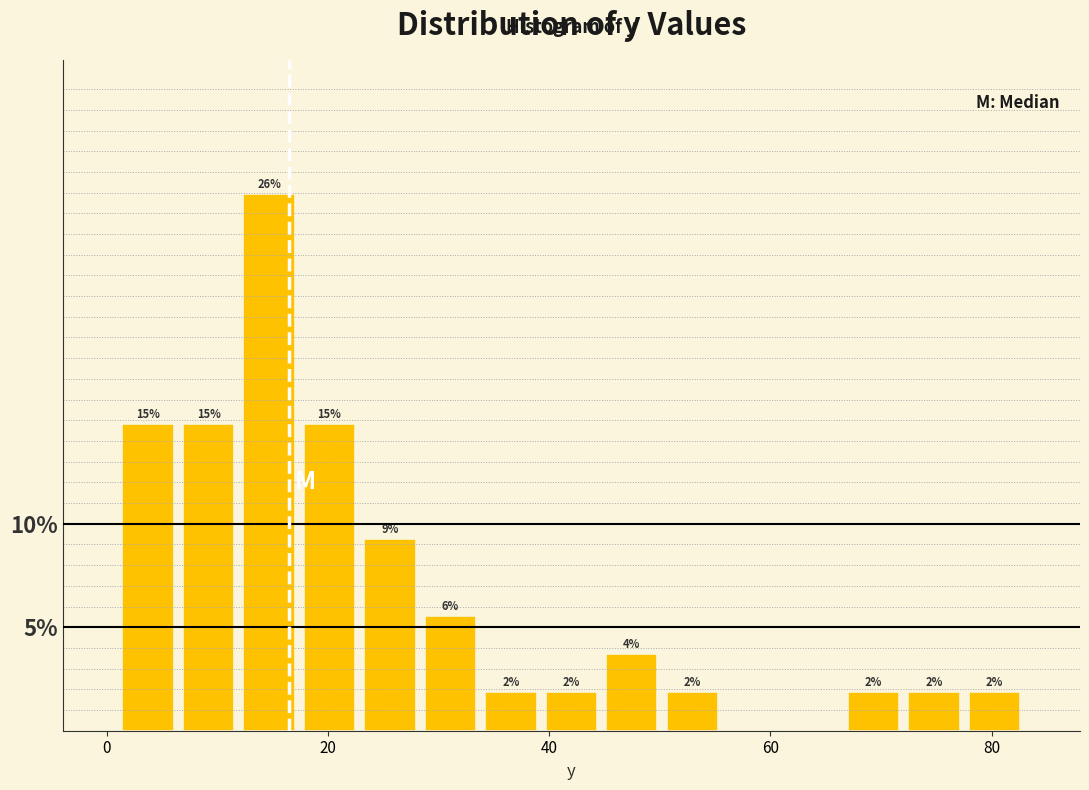

Around what value on the x-axis is the tallest bar? Give the approximate position of its centre, as read against the axis.

14